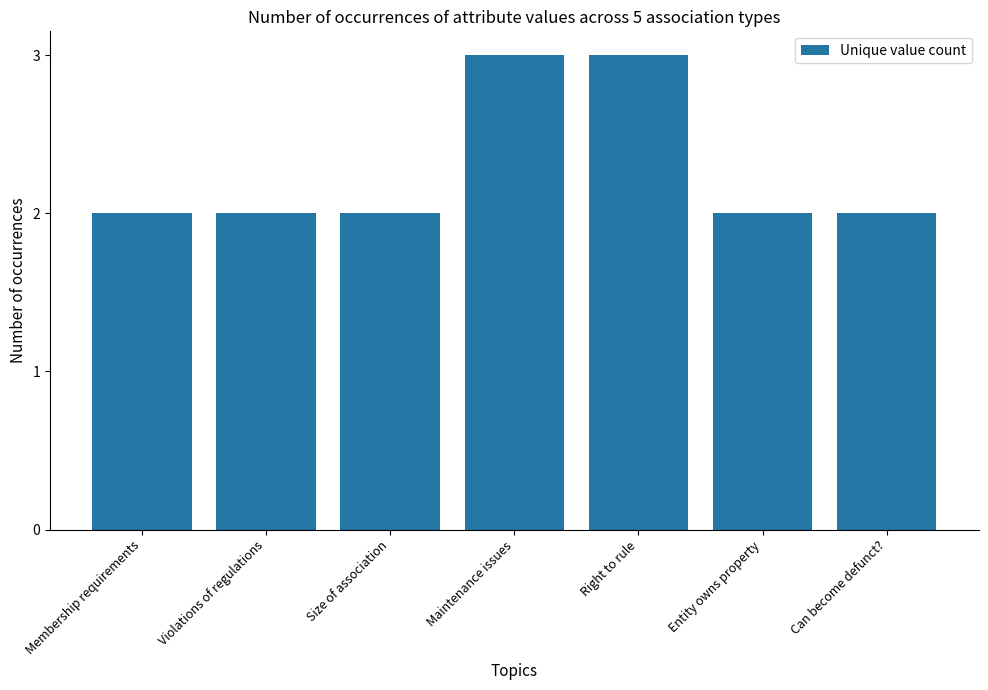

Approximately how many times larger is the value at Violations of regulations compared to Maintenance issues?

0.7